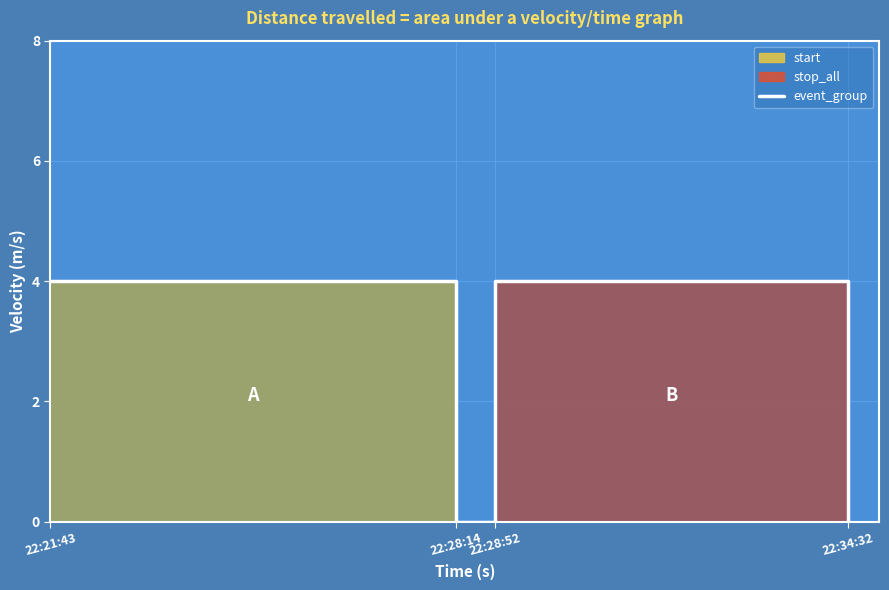

How many lines are shown in the chart?

1